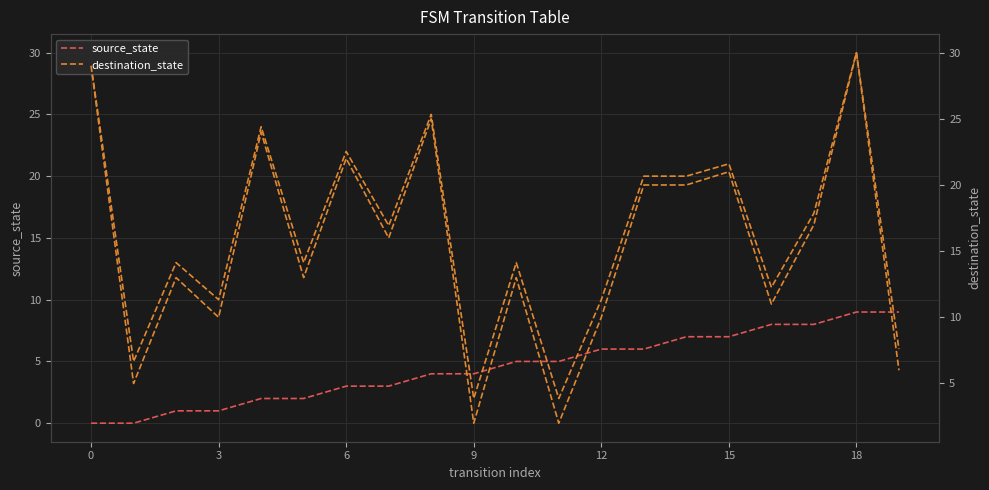

What is the label of the 11th point from the right?

9